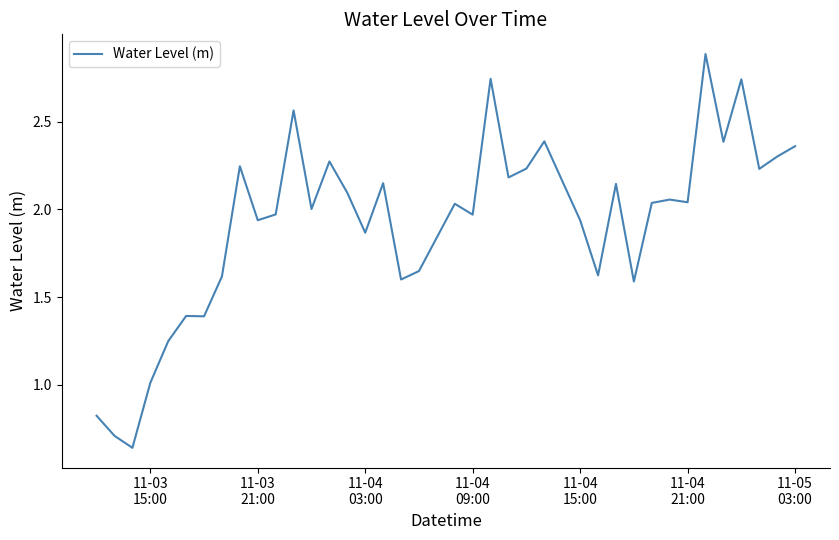

What is the greatest value displayed?

2.9